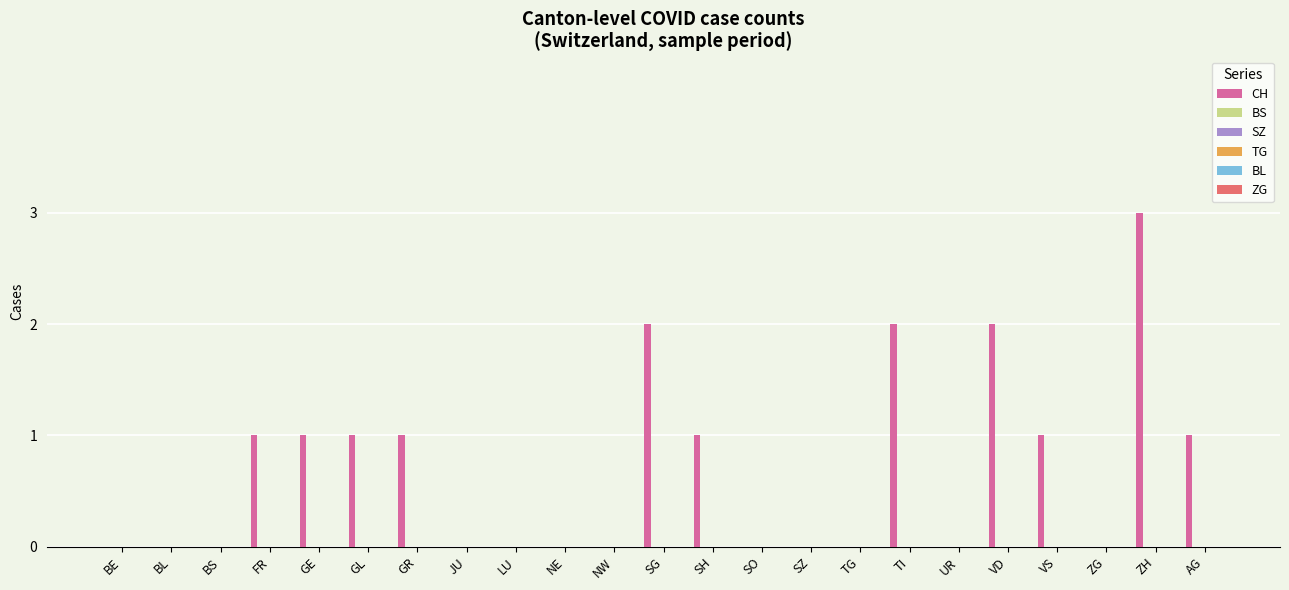

What is the sum of all values?

16